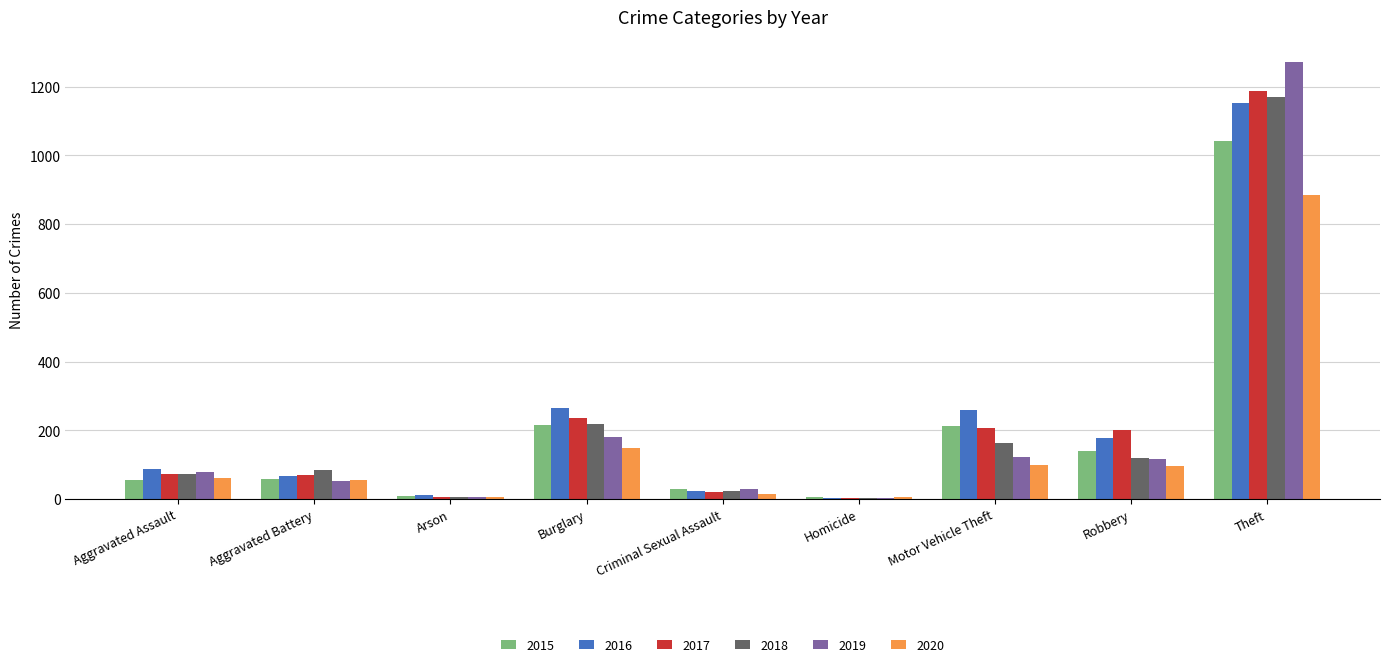

What is the total value across all series at Robbery?

853